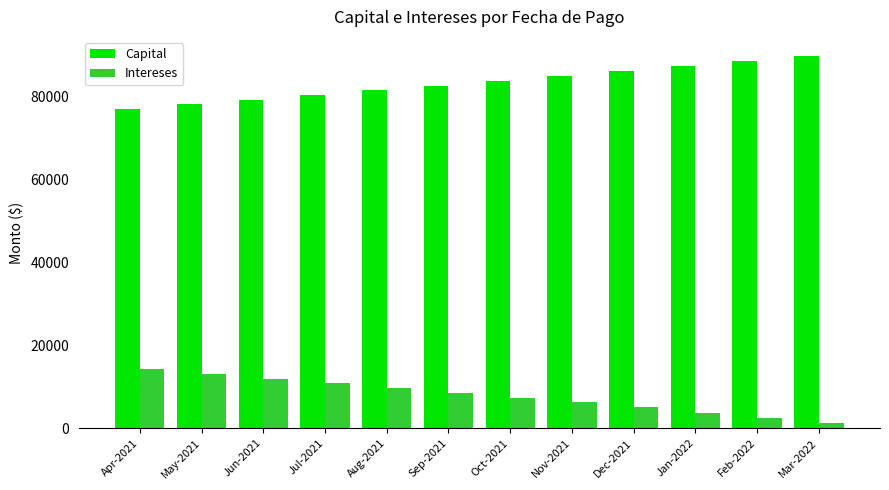

What is the average value of the Intereses series?

7871.4